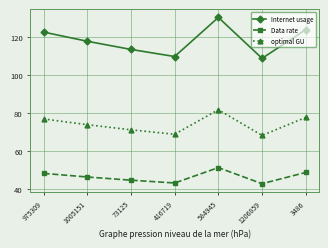

True or false: optimal GU and Internet usage intersect in this chart.

False